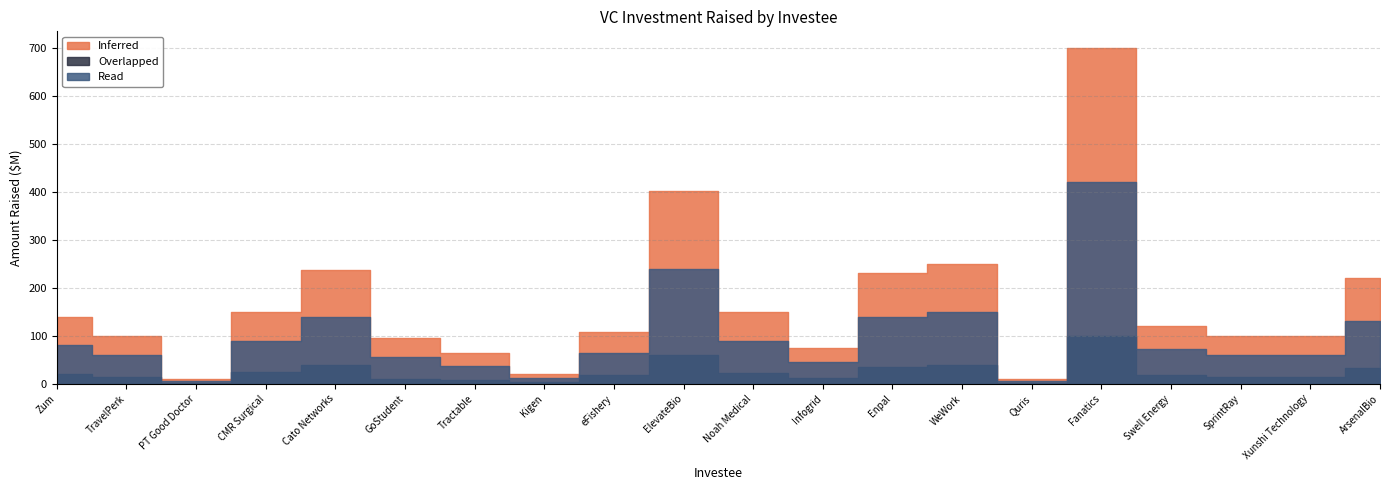

At which category does Inferred reach its first local peak?

Cato Networks